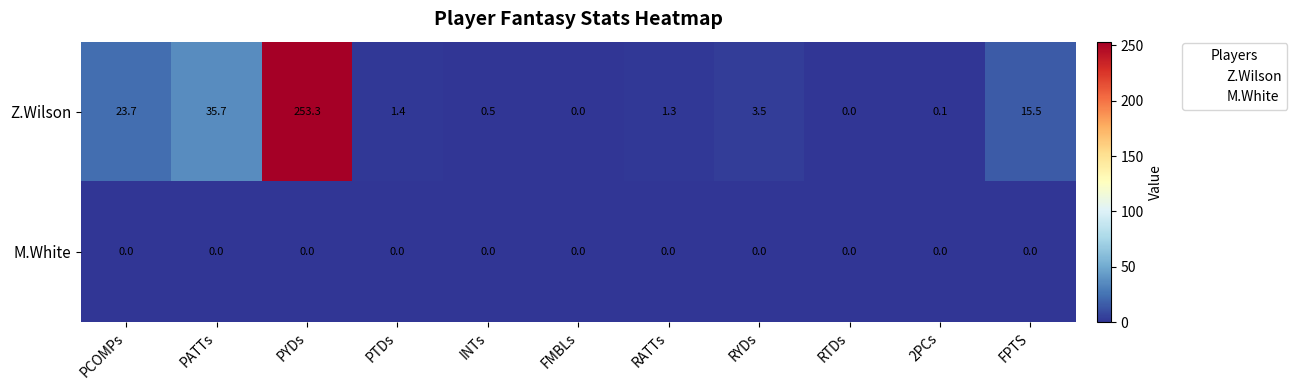

What is the spread (max minus min) of values at PATTs?

35.7